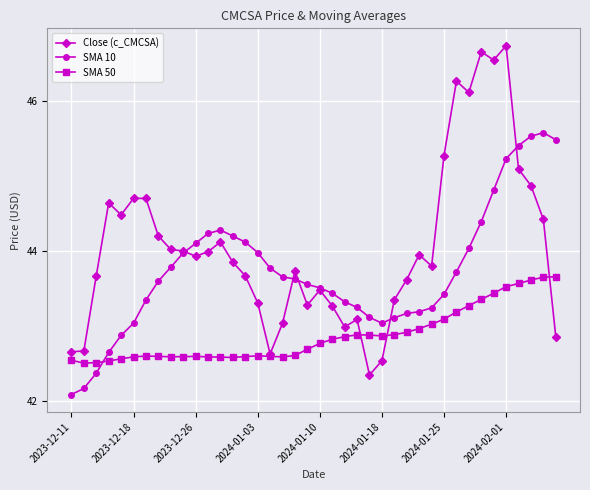

True or false: Close (c_CMCSA) has more than 0 points higher than both neighbors.

True